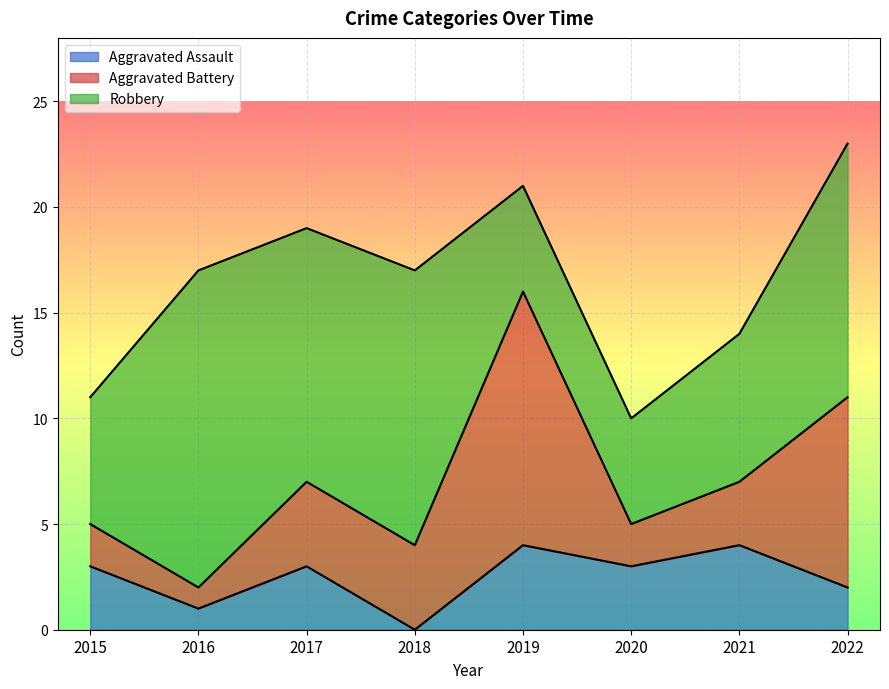

What is the highest value of the Aggravated Battery series?

12